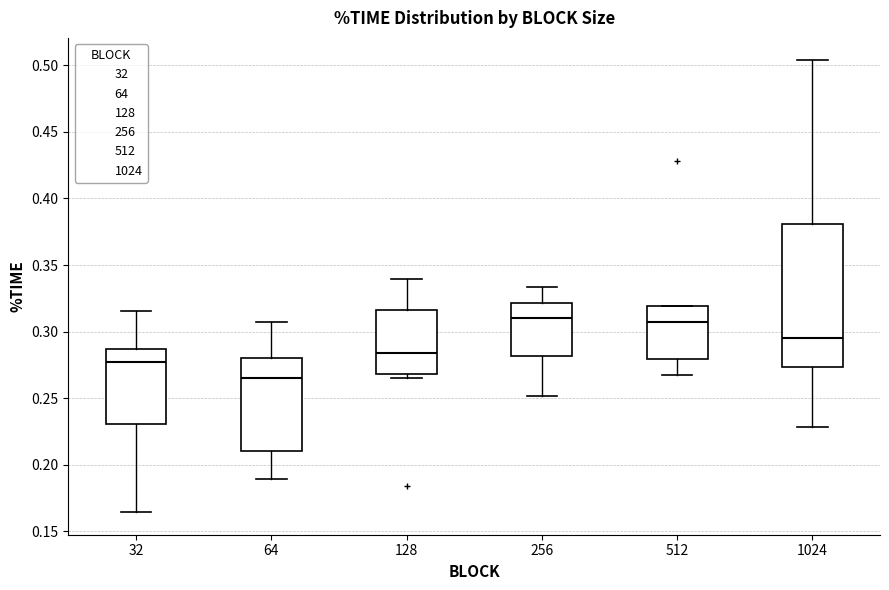

Which box's median line is the lowest?

64